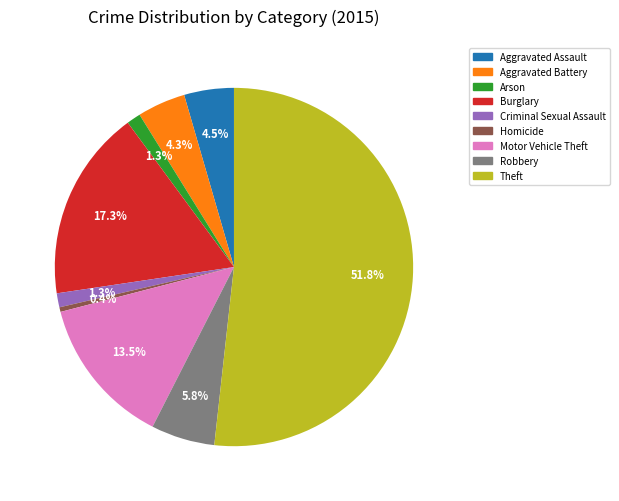

How much of the chart is everything except Homicide?

99.6%